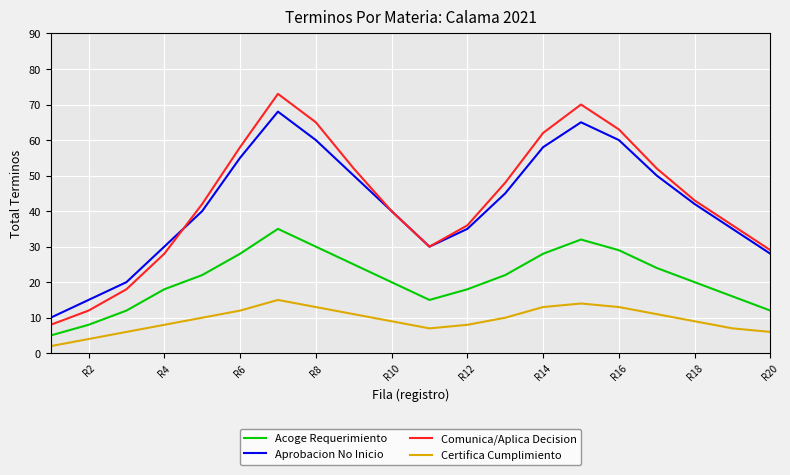

What is the minimum value for Acoge Requerimiento?

5